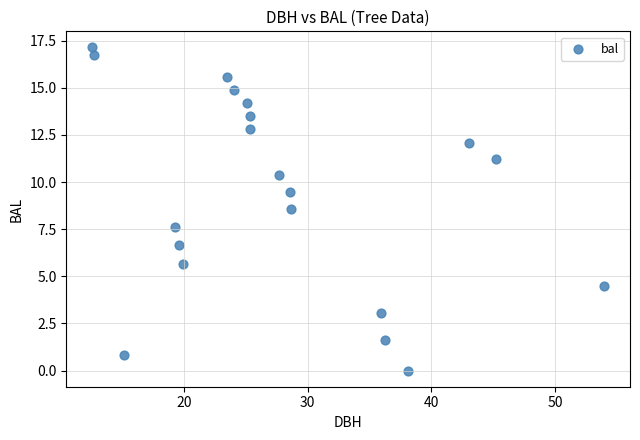

What is the range of X values (max minus min)?

41.5